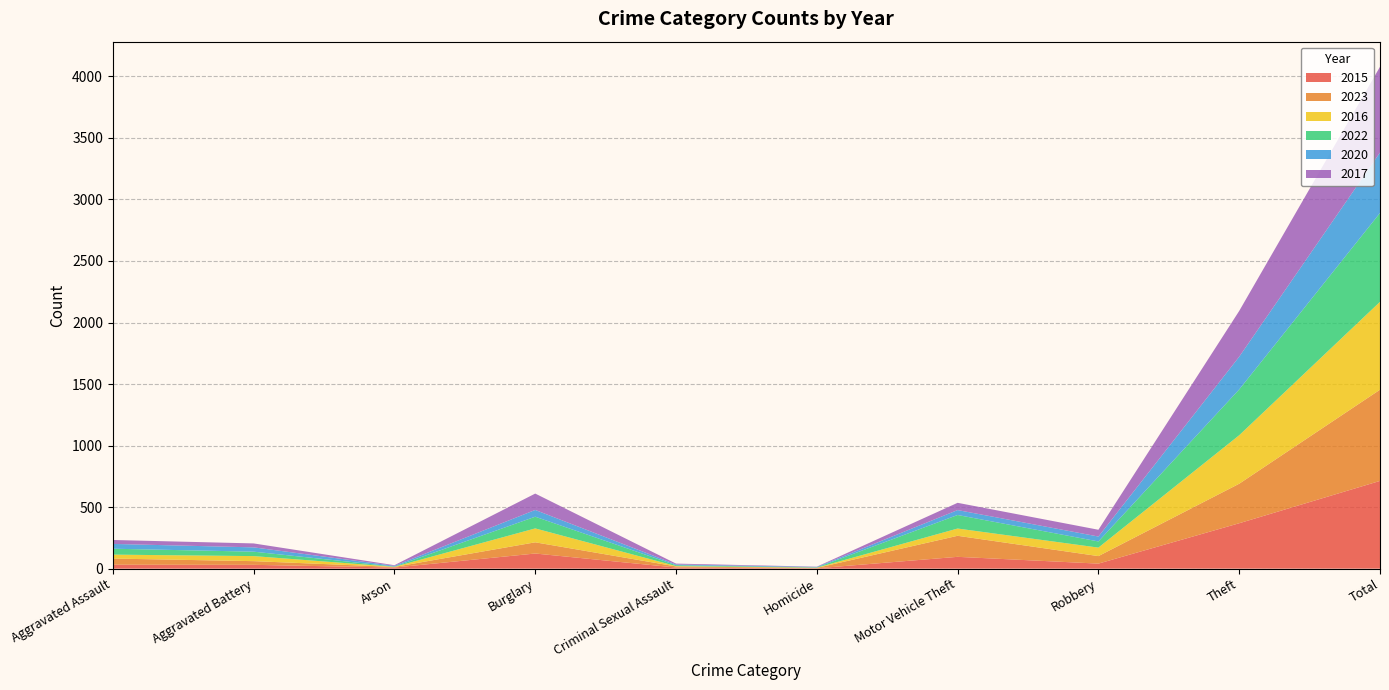

Reading left to right, list all the values displayed in this chart.

2015: 32	31	9	123	9	3	96	41	369	713
2023: 50	30	5	91	9	3	171	61	321	741
2016: 32	41	1	113	3	2	59	69	394	714
2022: 48	36	2	95	7	2	110	50	372	722
2020: 39	35	6	55	6	4	40	40	266	491
2017: 32	32	5	133	7	2	59	55	372	697